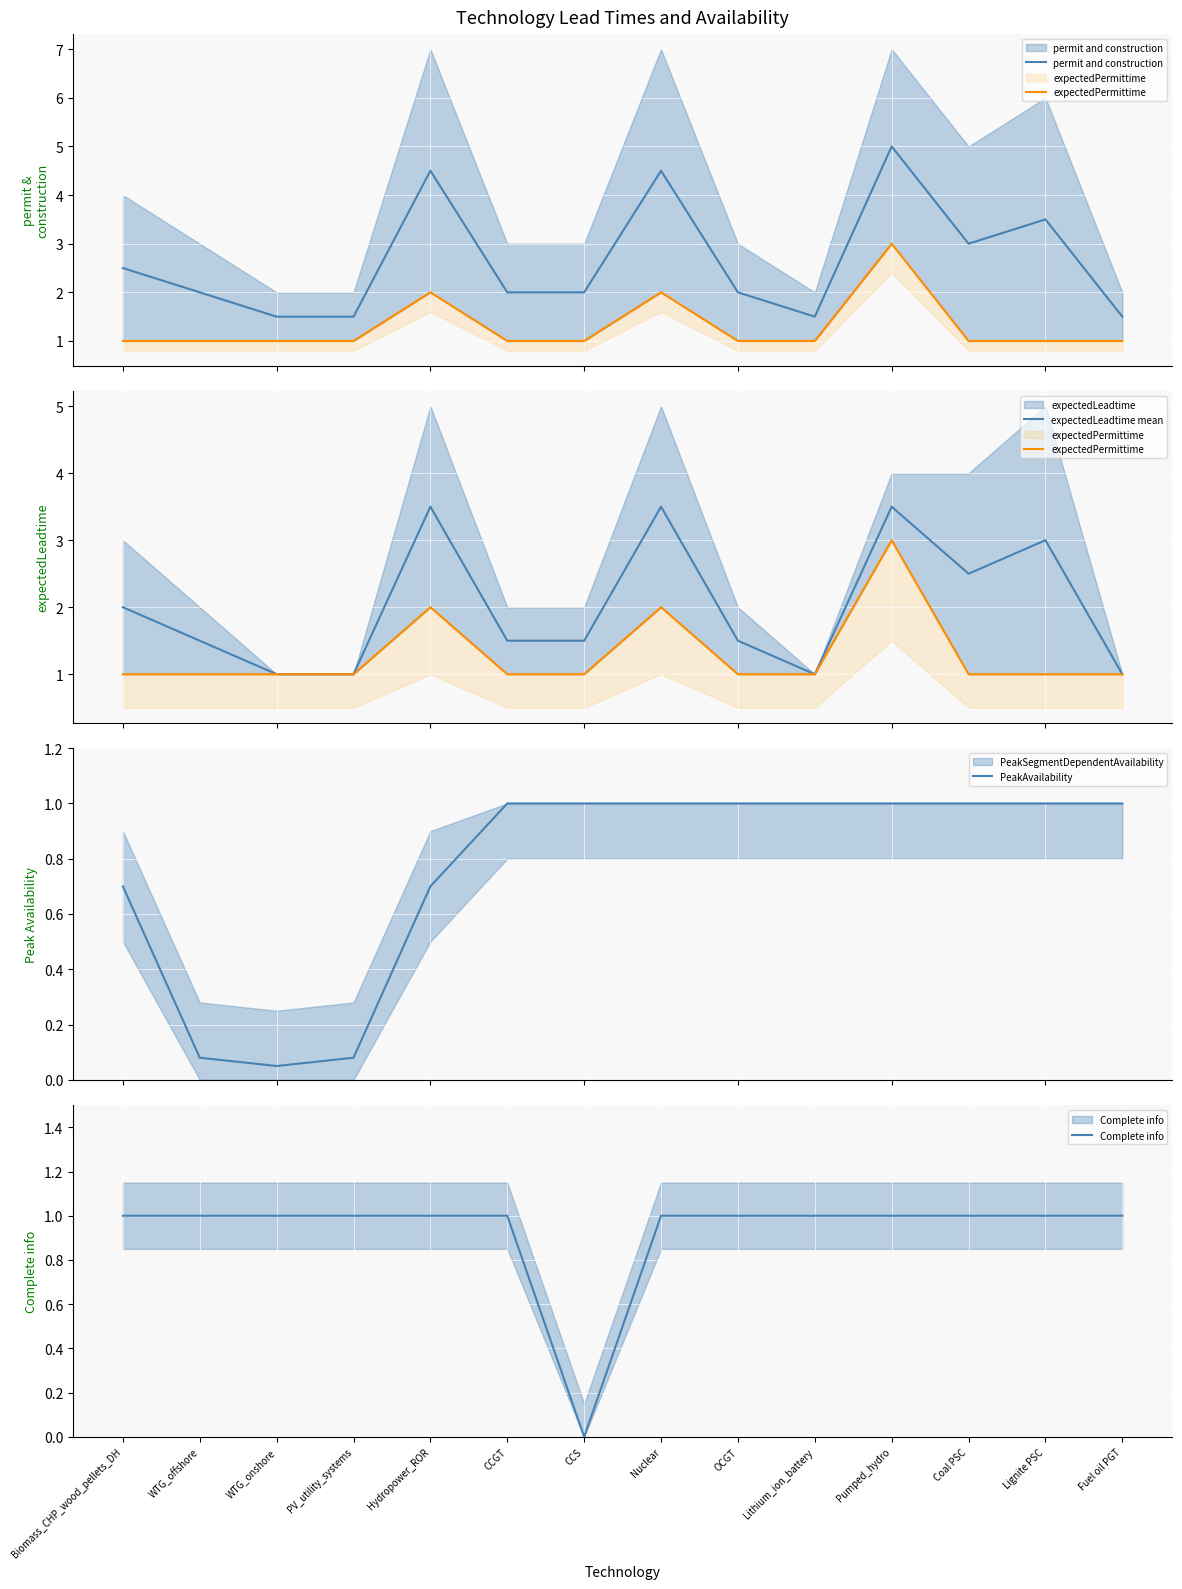

What is the difference between the highest and lowest values at PV_utility_systems?

1.4